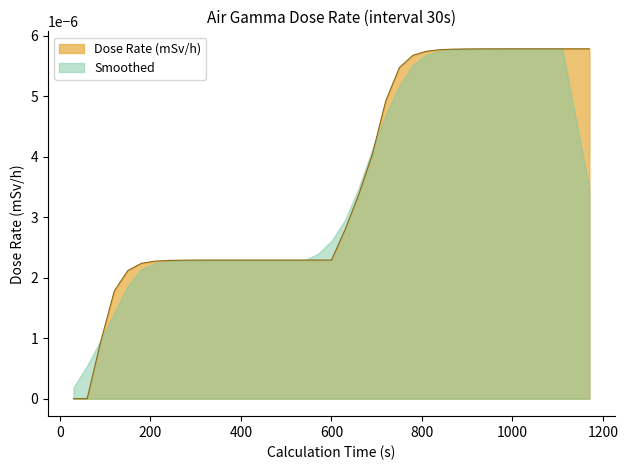

True or false: the data has more than 1 interior local peaks.

False